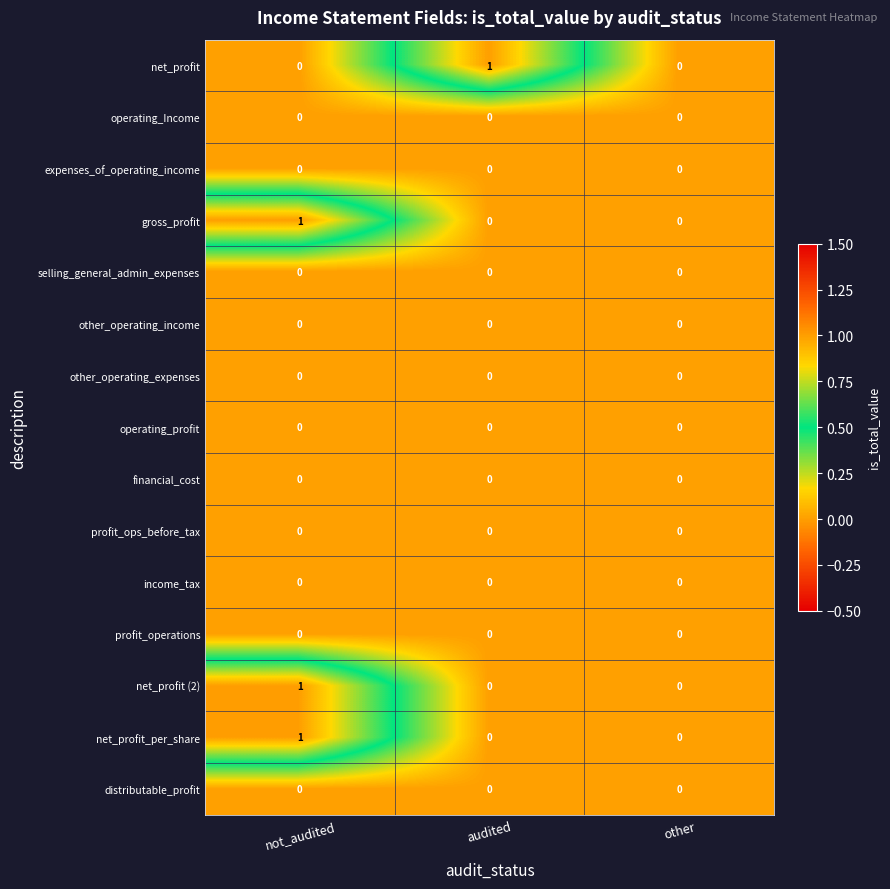

What is the total value across all series at not_audited?

3